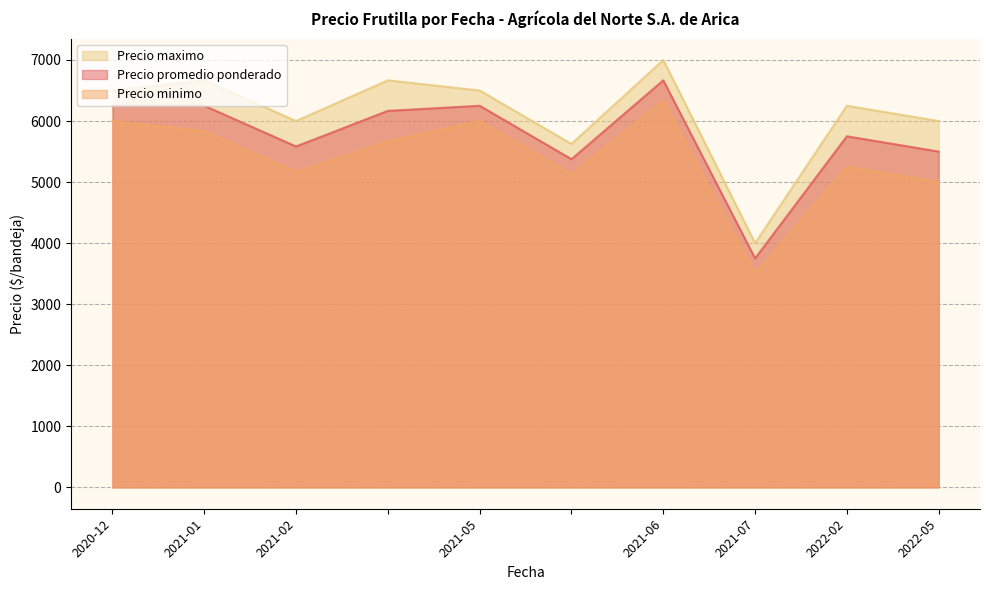

Is the value of Precio promedio ponderado at 2021-02 greater than the value of Precio maximo at 2022-05?

No